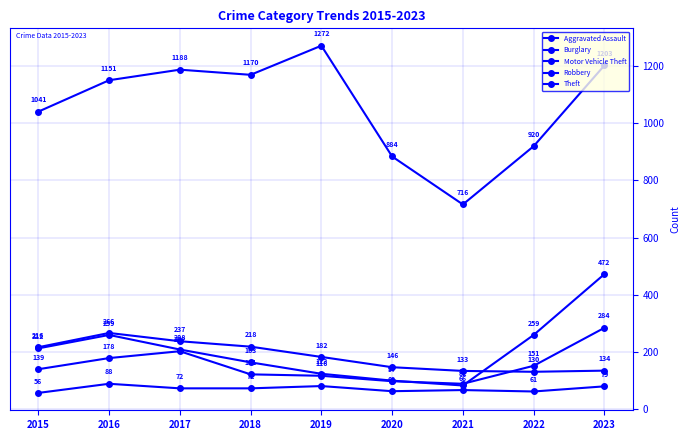

What value does the Robbery series have at 2019?

116